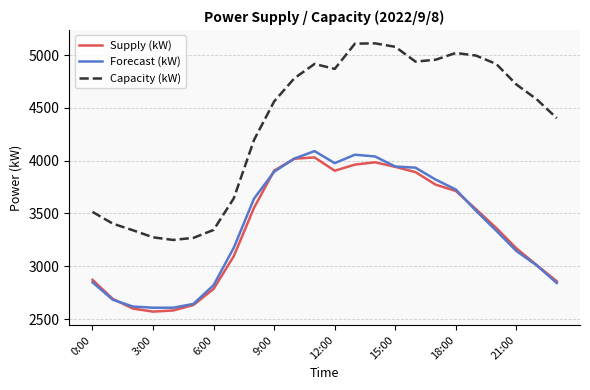

In Capacity (kW), how many points are lower than both neighbors (excluding endpoints)?

3